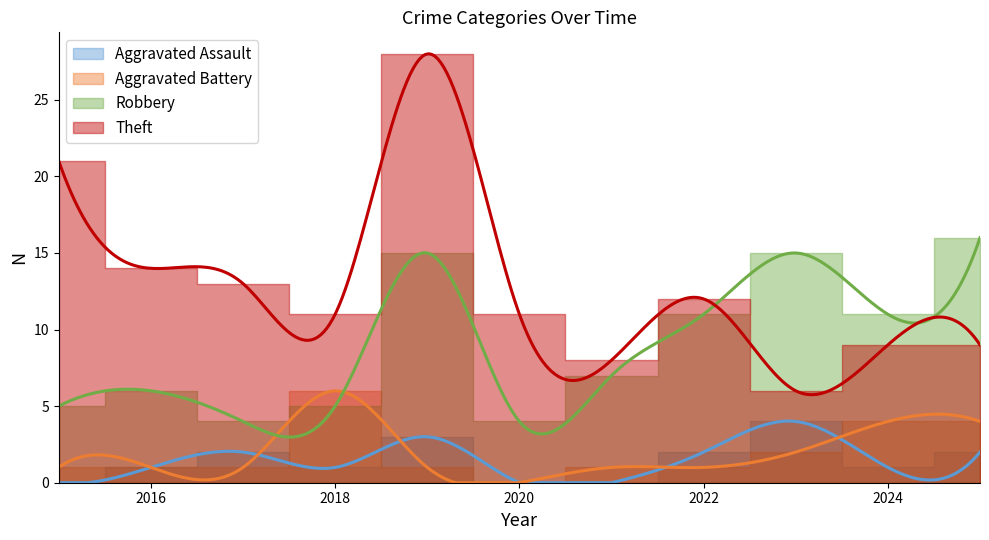

In Robbery, how many points are higher than both neighbors (excluding endpoints)?

3